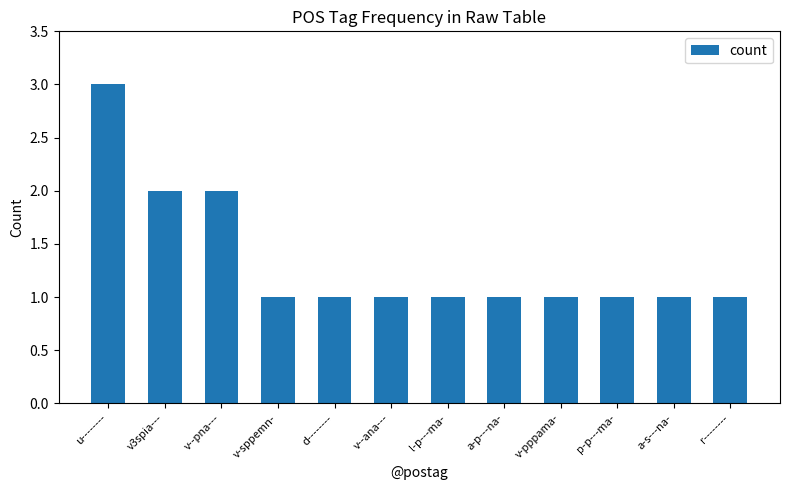

What is the sum of all values?

16